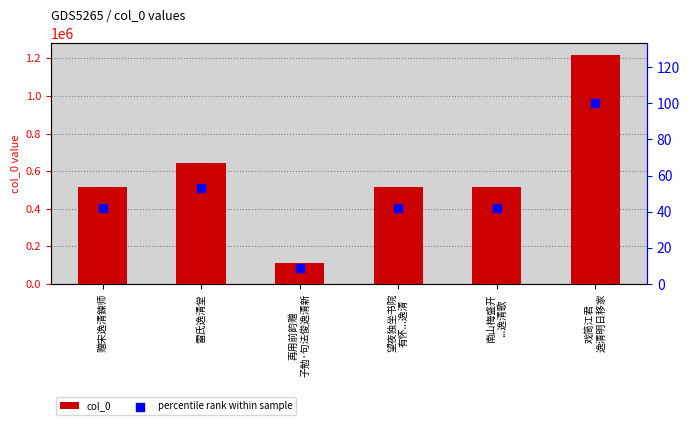

What is the total value across all series at 雷氏逸清堂?

644315